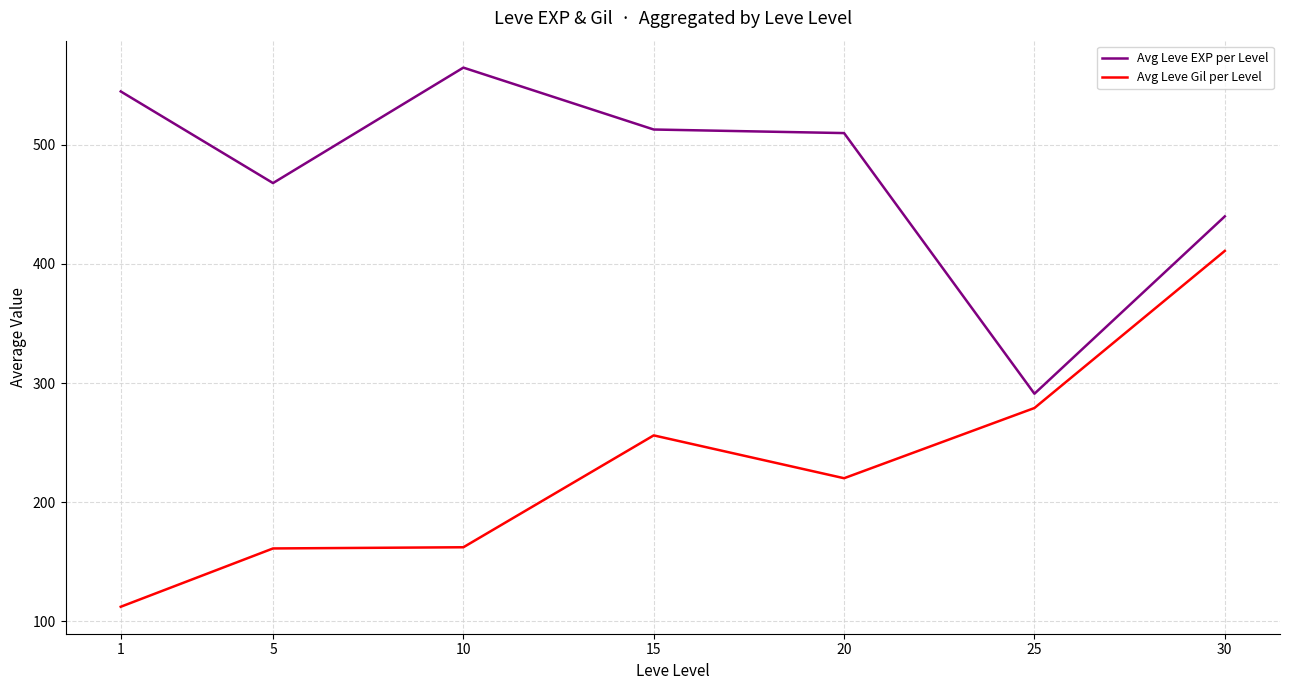

What is the difference between the Avg Leve Gil per Level values at 5 and 20?

59